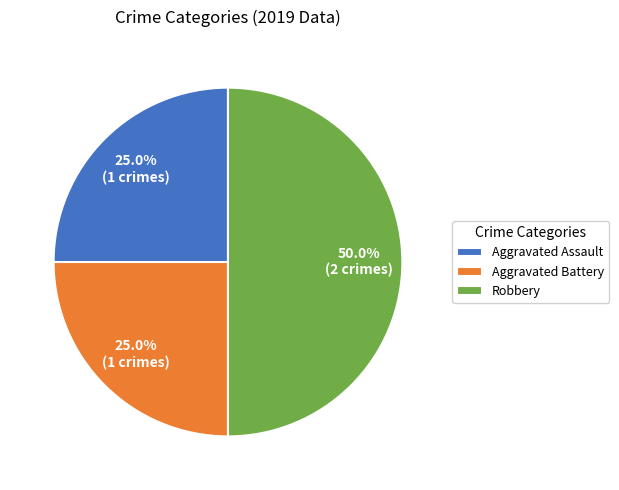

What percentage do Aggravated Battery and Robbery together represent?

75.0%